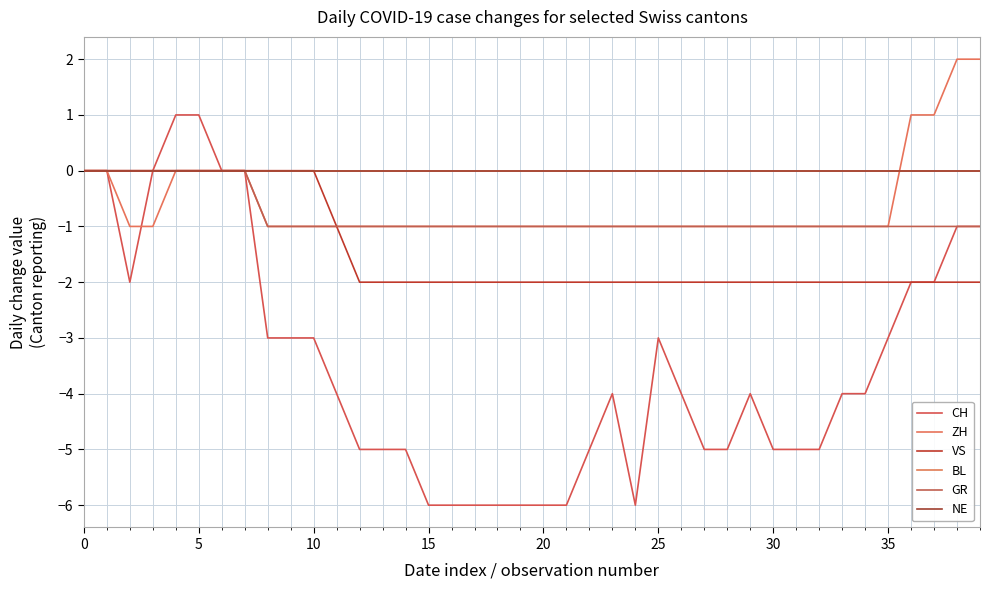

Which series has the widest spread of values?

CH